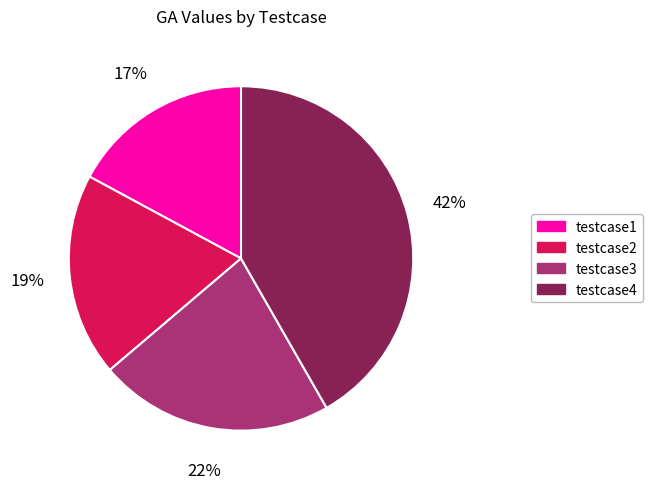

To the nearest percent, what is the average slice percentage?

25%